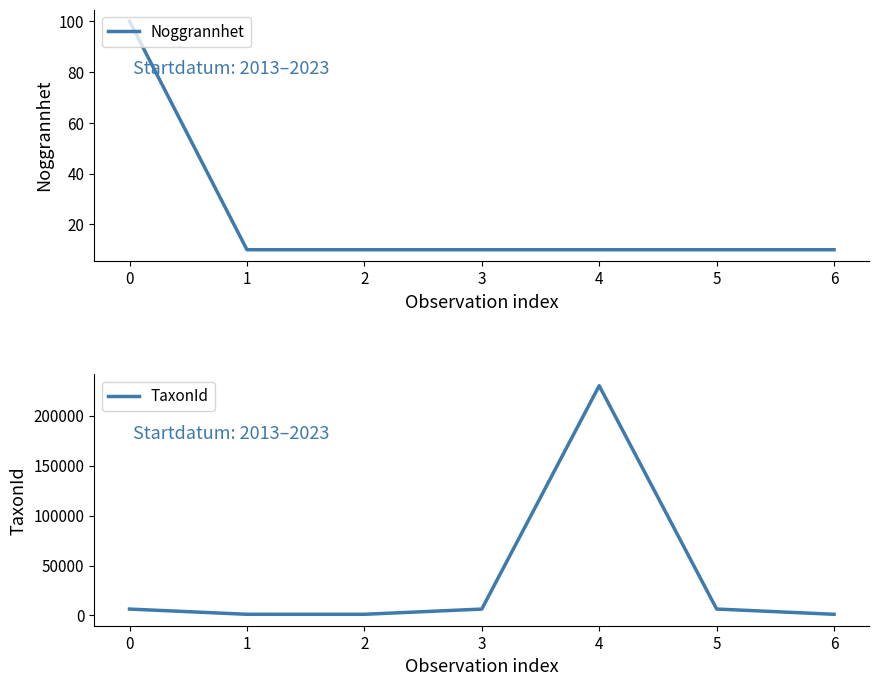

Reading left to right, what are all the values shown in this chart?

Noggrannhet: 0=100	1=10	2=10	3=10	4=10	5=10	6=10
TaxonId: 0=6425	1=1202	2=1202	3=6425	4=229821	5=6462	6=1202